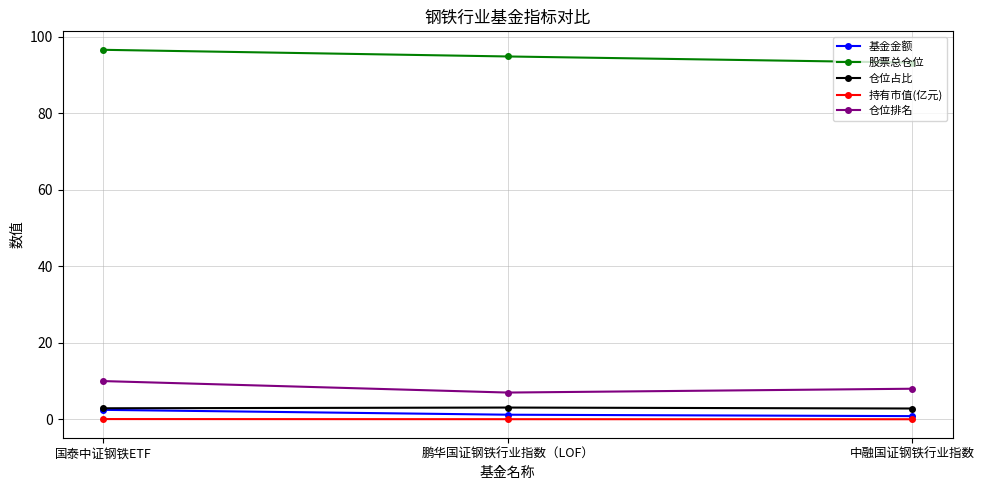

At how many categories does at least one series exceed 40?

3